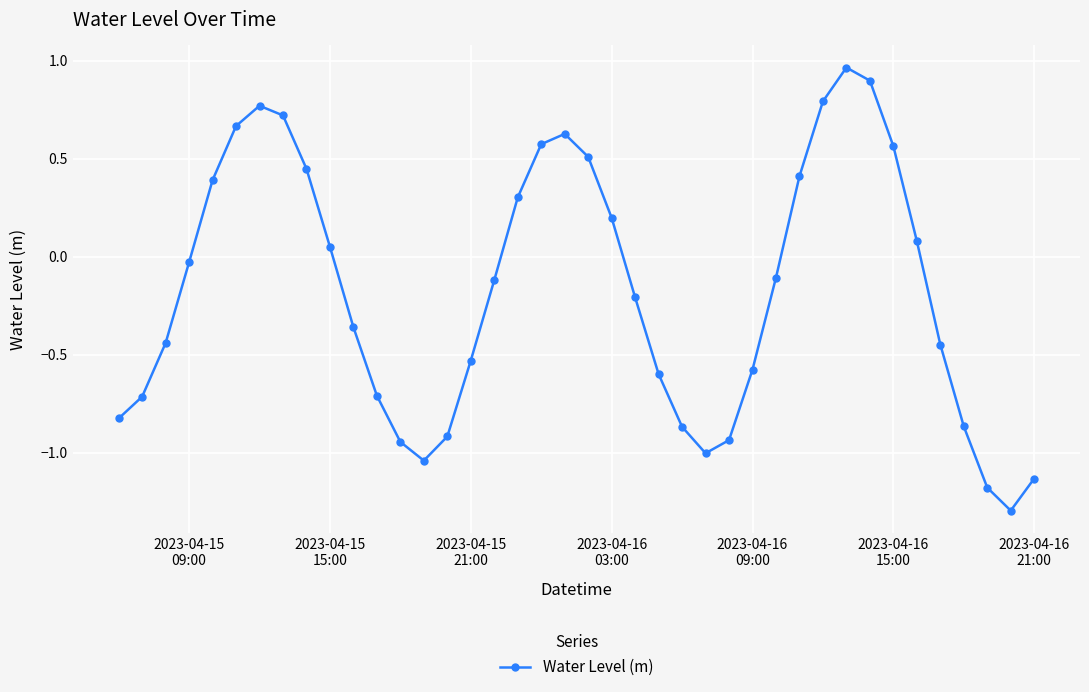

What is the value of the 21st point from the left?

0.5